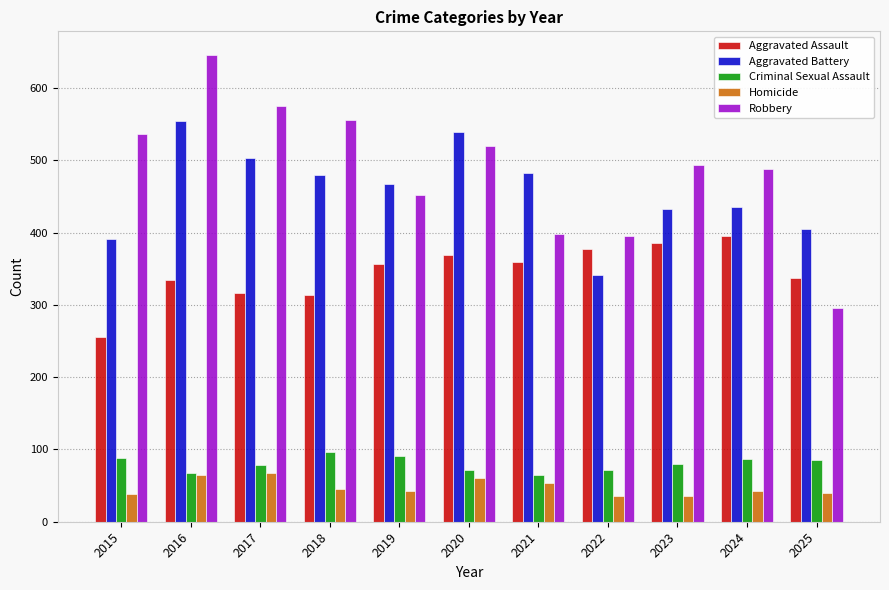

Which series has the largest range (max minus min)?

Robbery